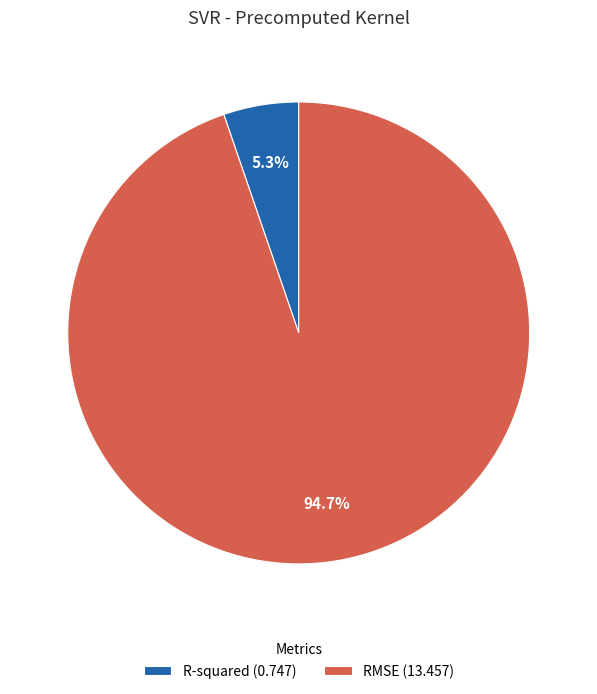

Between RMSE (13.457) and R-squared (0.747), which is larger?

RMSE (13.457)